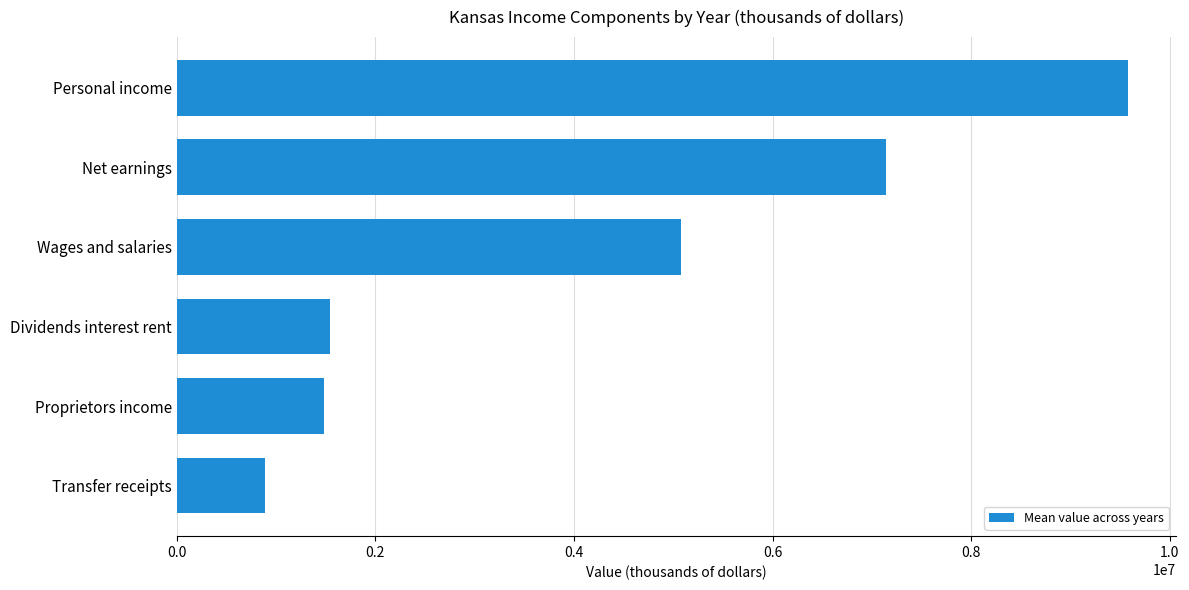

How many values are below 5080430?

3